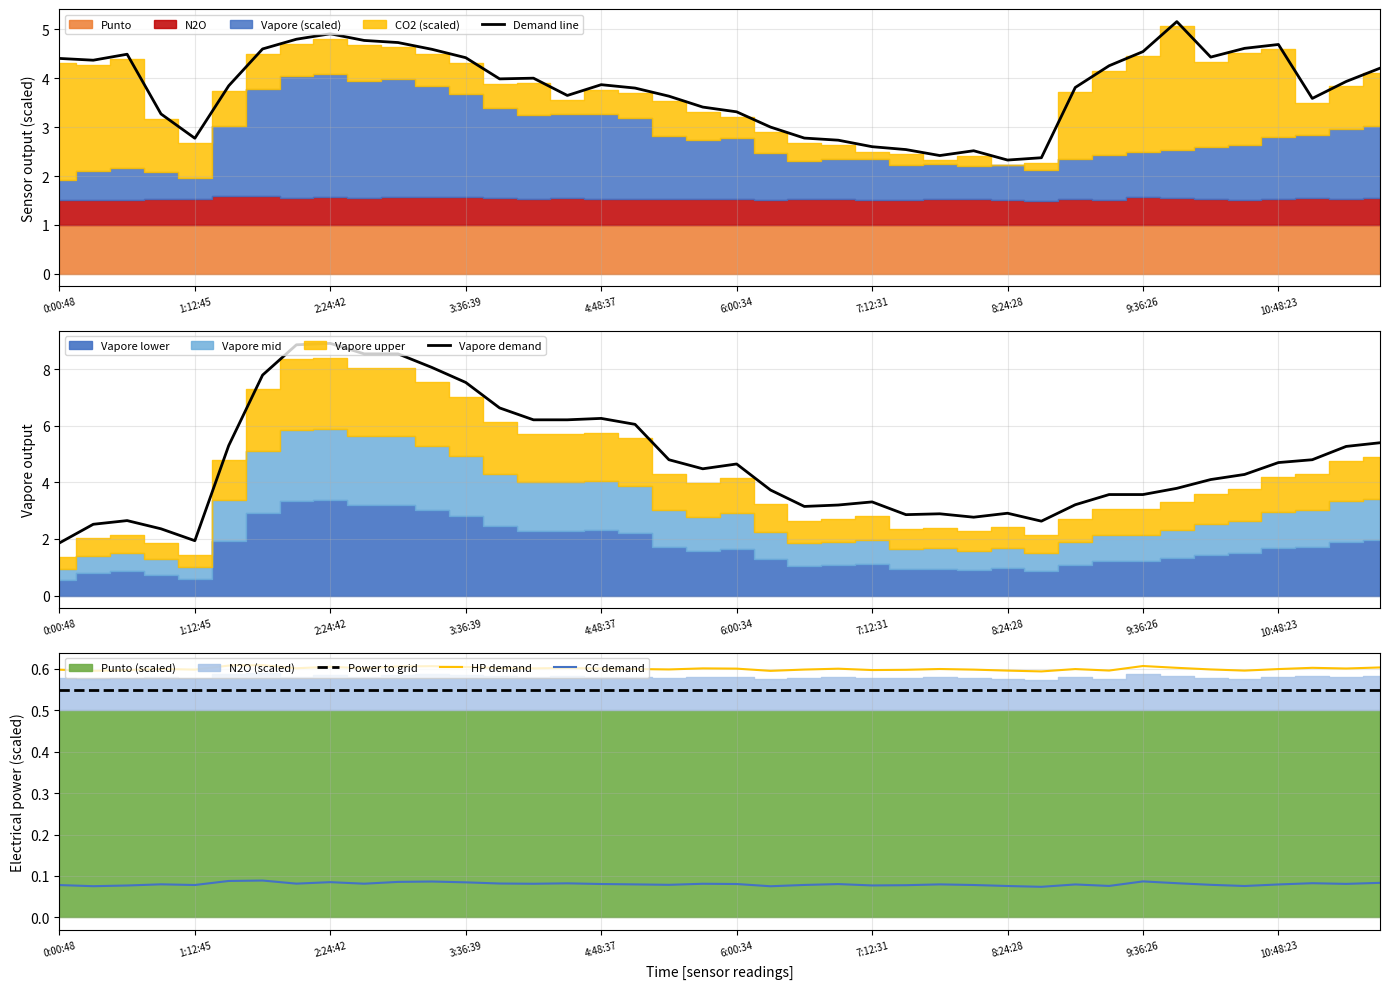

Count the number of categories in the chart.

40